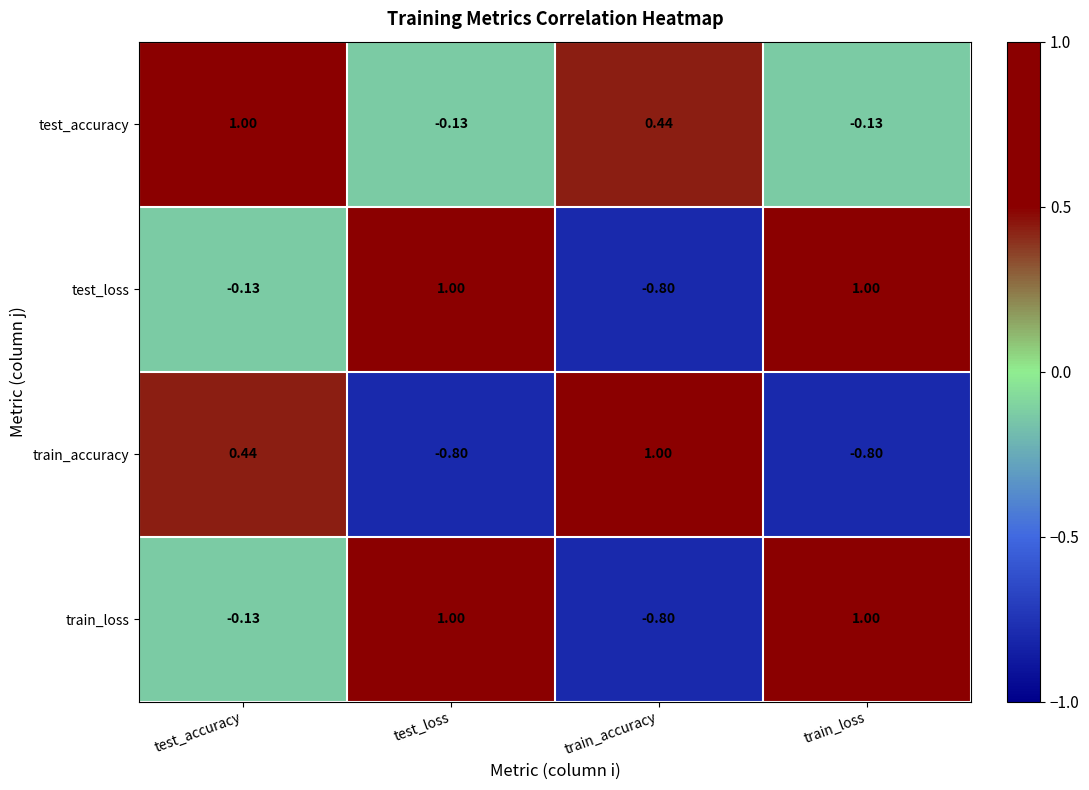

Is the value of train_loss at test_loss greater than the value of train_accuracy at test_accuracy?

Yes